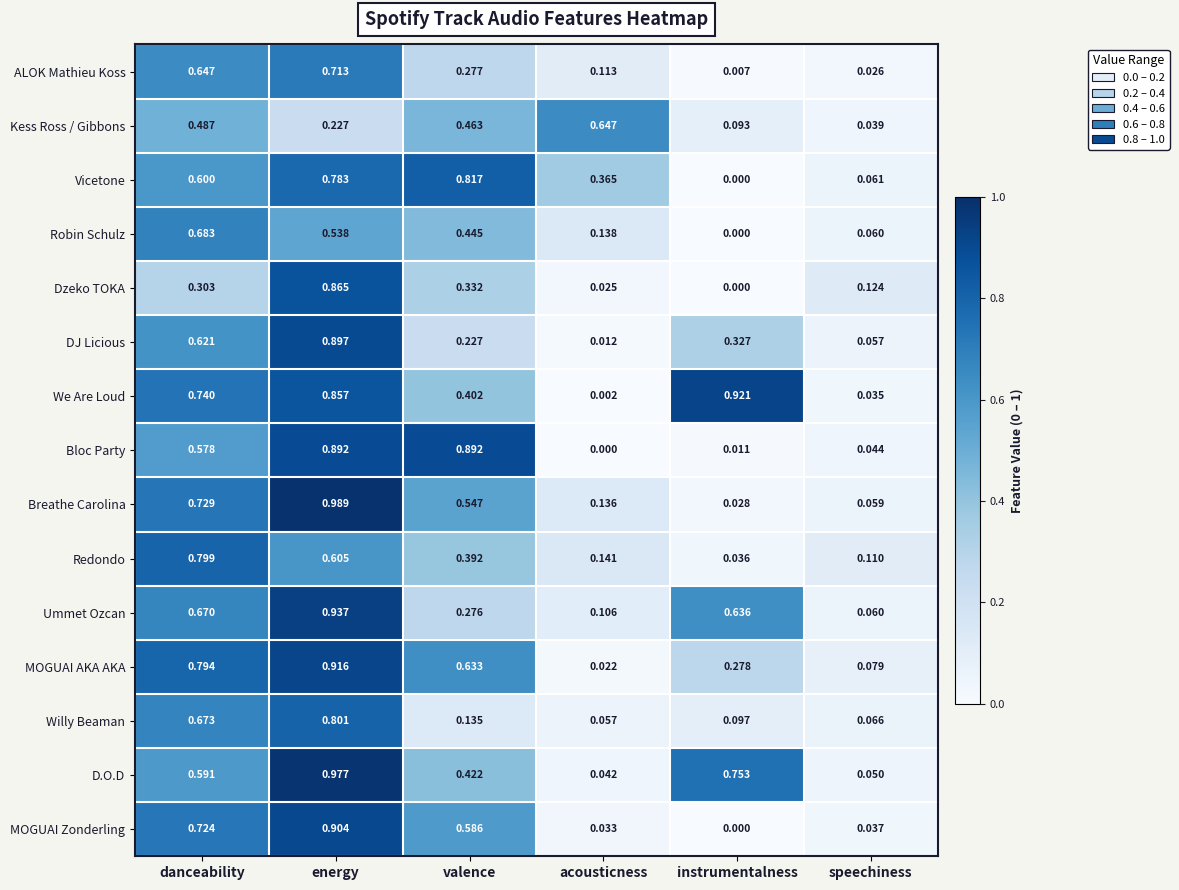

Between acousticness and instrumentalness, which series saw the biggest shift?

We Are Loud